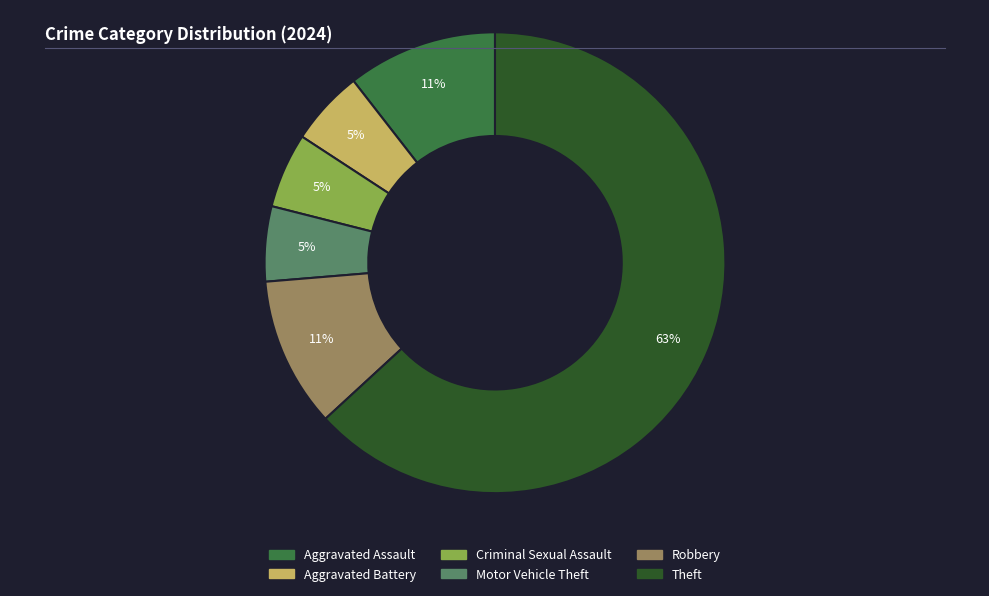

What is the largest slice in the pie chart?

Theft